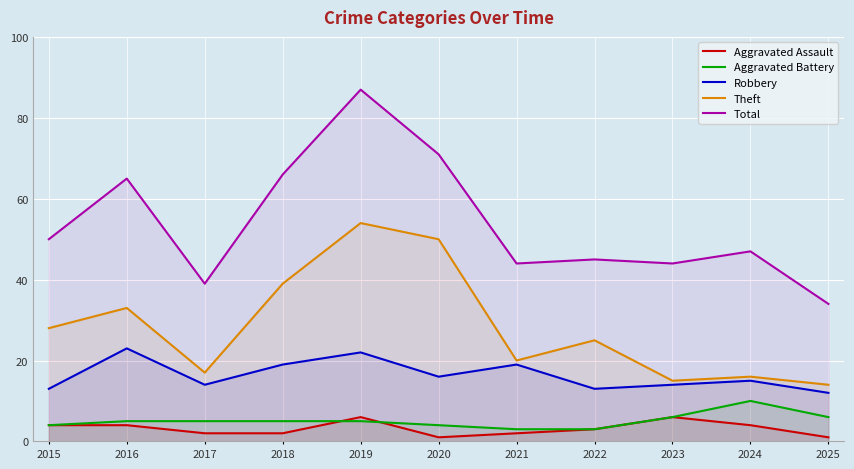

What is the sum of all Robbery values?

180